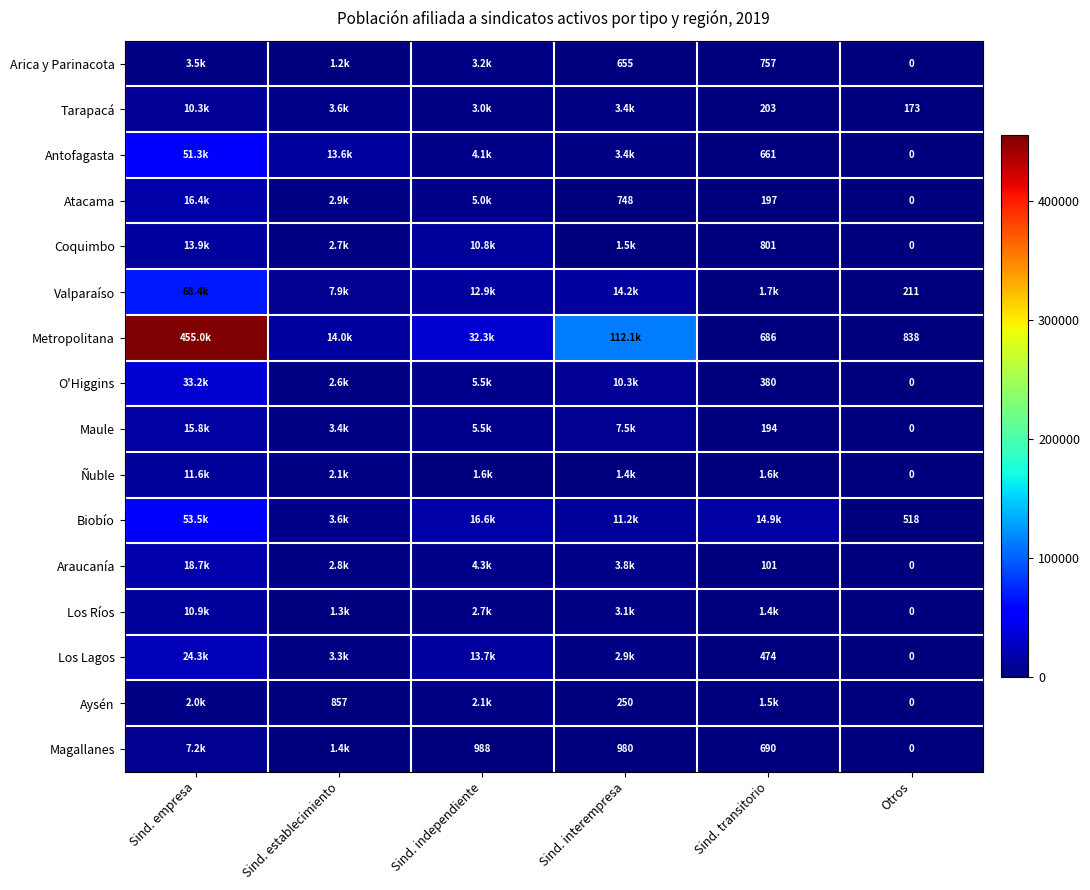

At how many categories does at least one series exceed 175675?

1